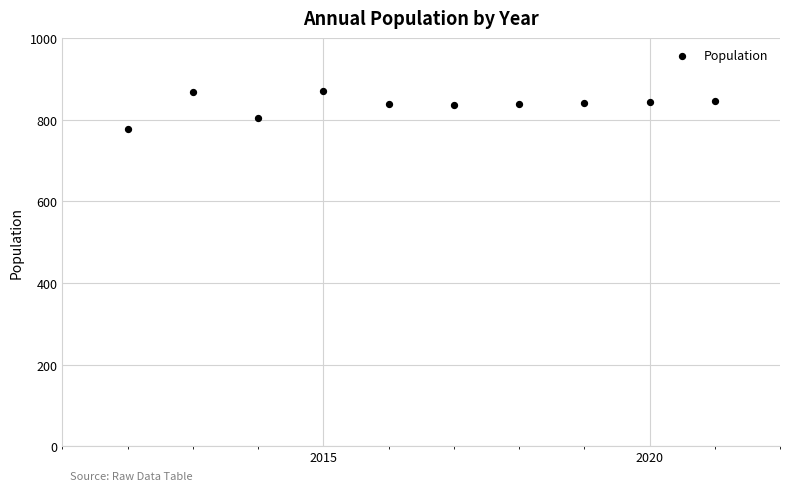

What is the average X value?

2016